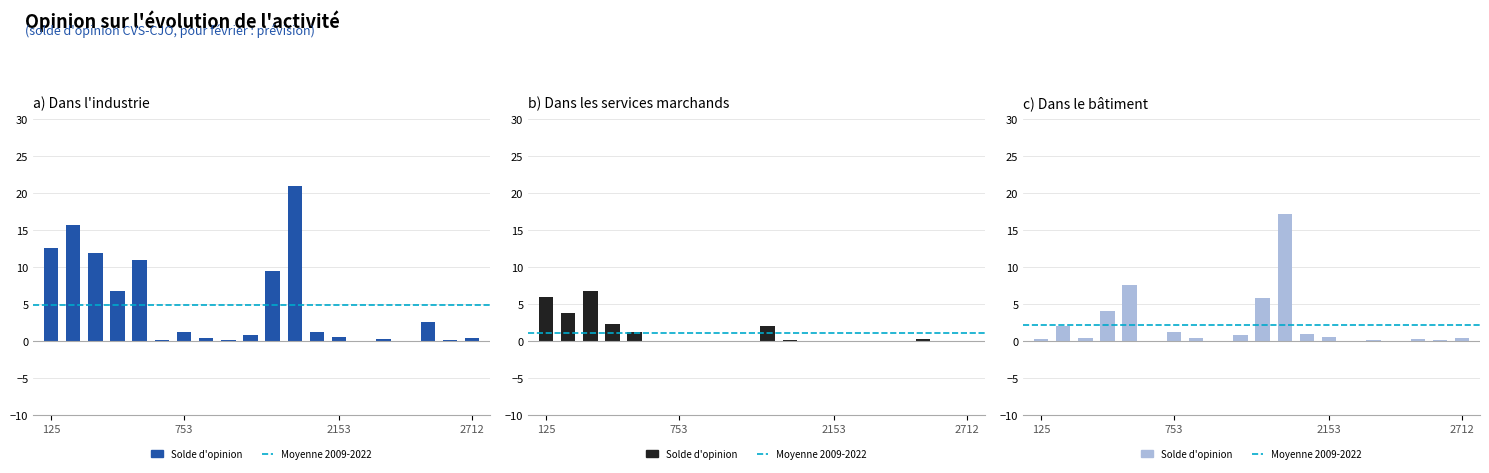

Reading left to right, transcribe all the data shown in this chart.

Total_Ep: 12.5	15.6	11.9	6.6	10.9	0.0	1.1	0.4	0.0	0.7	9.4	21.0	1.2	0.5	0.0	0.2	0.0	2.6	0.0	0.4
Pasture: 0.2	1.9	0.4	4.1	7.5	0.0	1.1	0.3	0.0	0.7	5.8	17.1	0.9	0.5	0.0	0.1	0.0	0.2	0.0	0.3
Alfalfa: 5.9	3.7	6.8	2.2	1.2	0.0	0.0	0.0	0.0	0.0	1.9	0.1	0.0	0.0	0.0	0.0	0.0	0.2	0.0	0.0